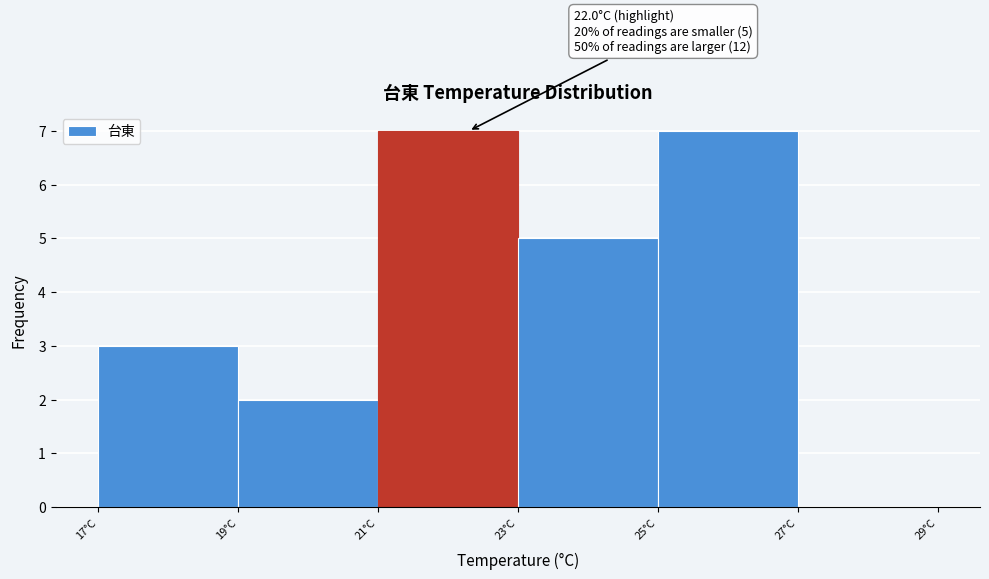

Reading left to right, transcribe all the data shown in this chart.

17°C=3	19°C=2	21°C=7	23°C=5	25°C=7	27°C=0